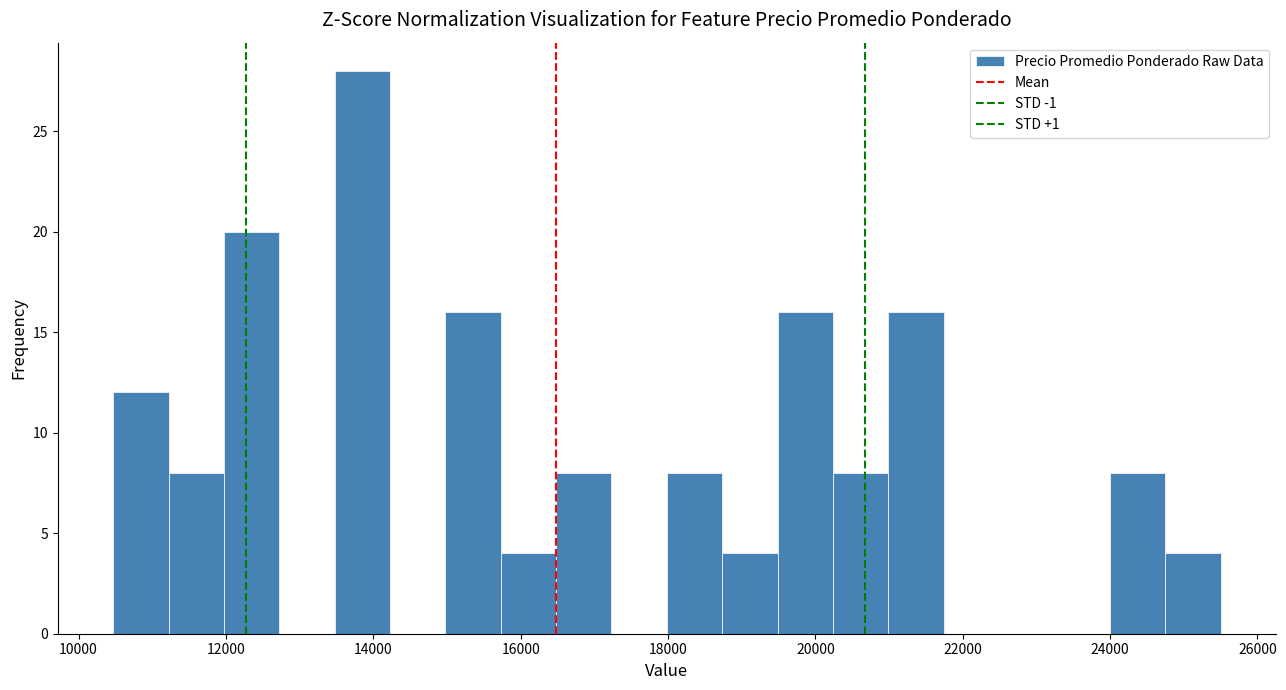

Read against the x-axis, roughly where is the centre of the tallest bar?

13800